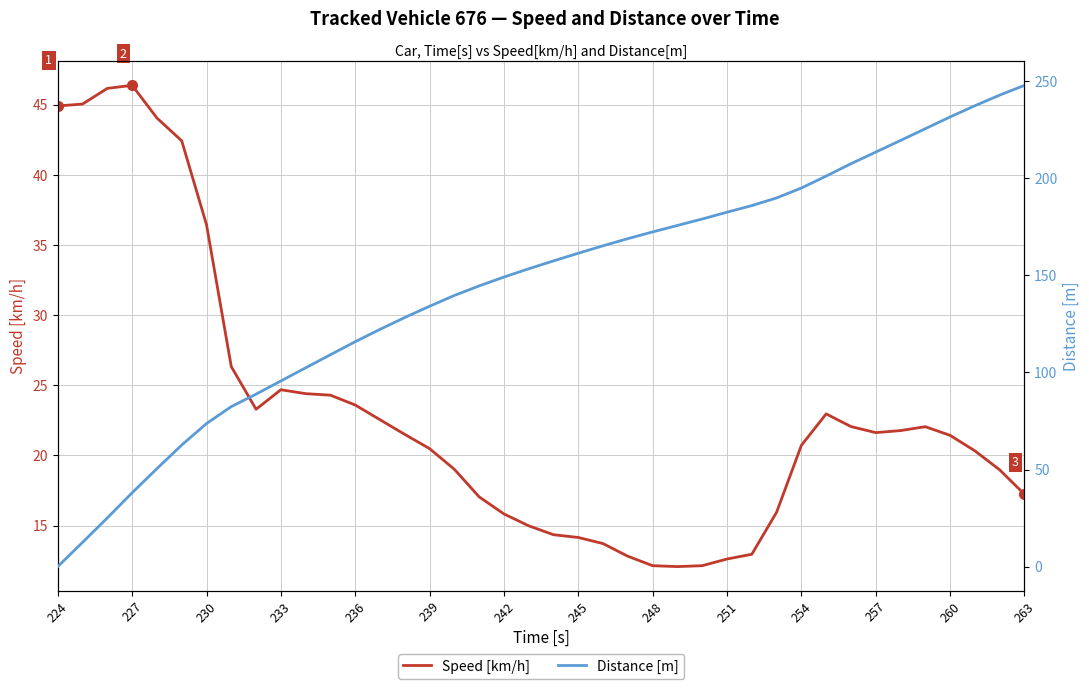

Is this an area chart (filled region under the line)?

No